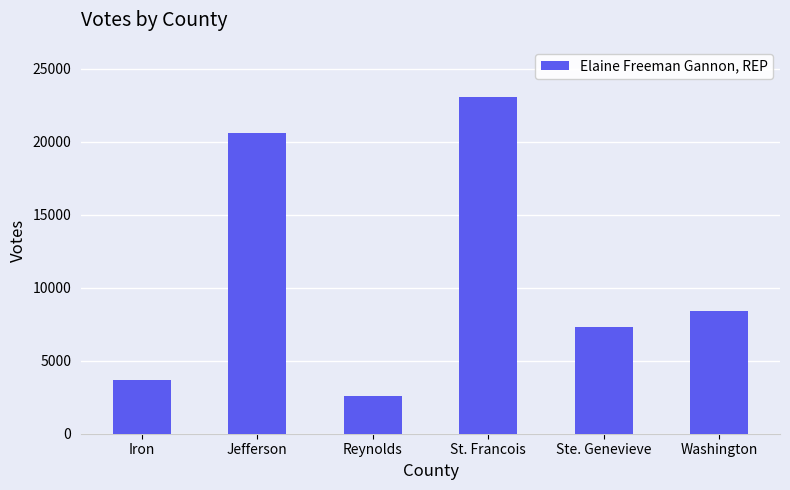

What is the sum of all values?

65686